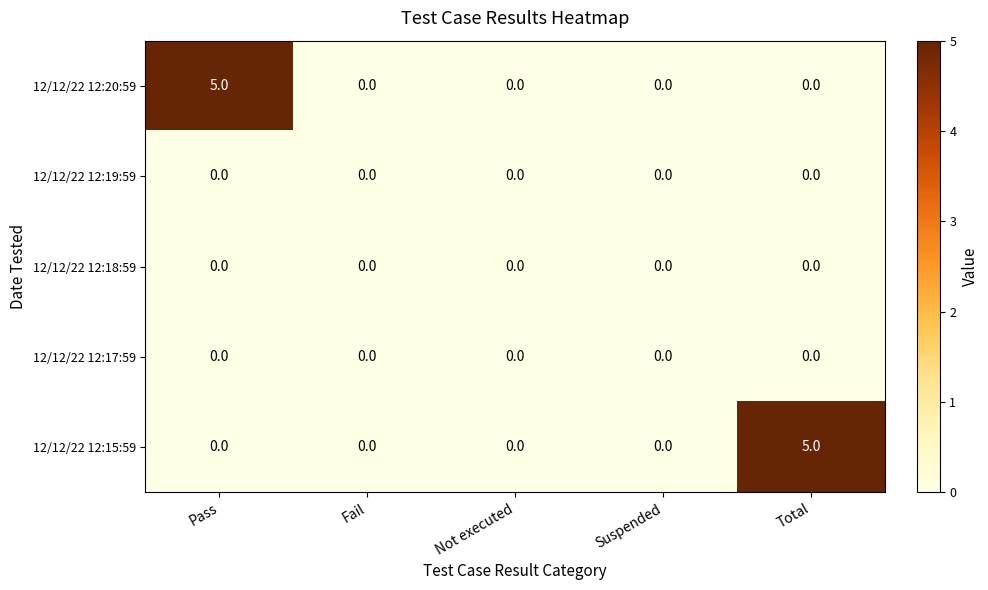

What is the maximum value shown in the chart?

5